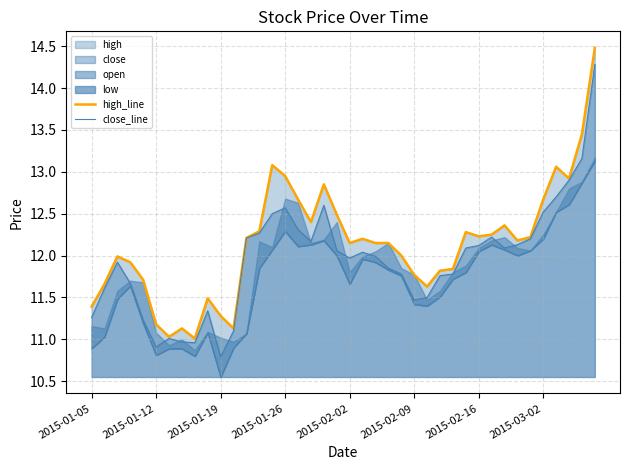

What is the difference between the close_line values at 39 and 18?

1.7